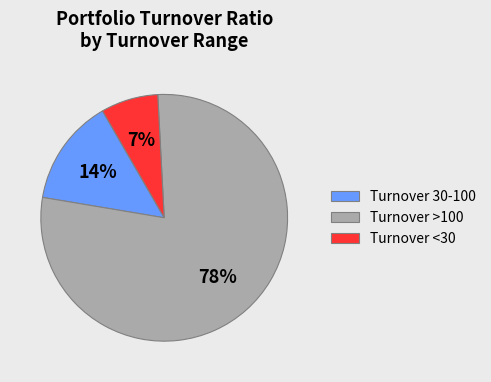

Approximately how many times larger is the value at Turnover <30 compared to Turnover 30-100?

0.5